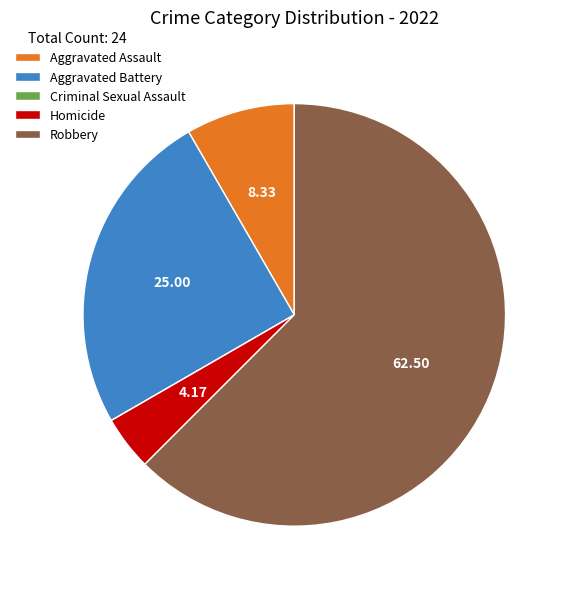

Which slice is the largest?

Robbery